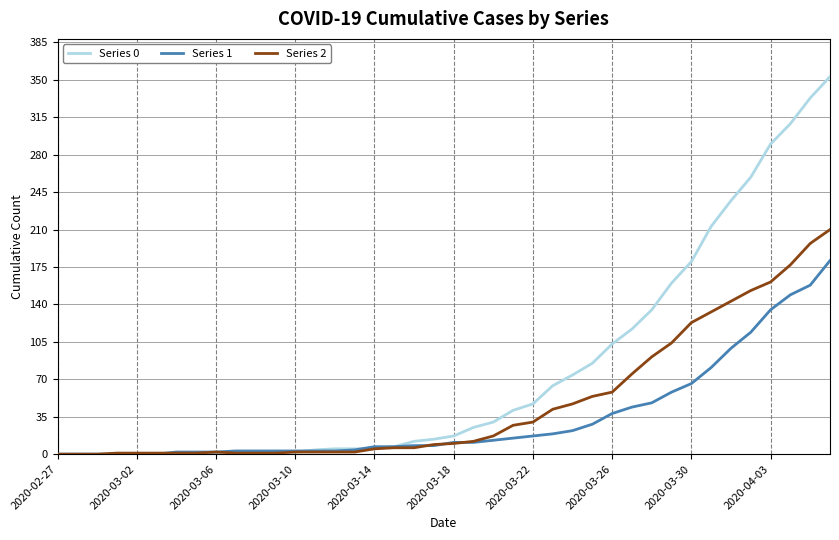

How many categories are shown in the chart?

40